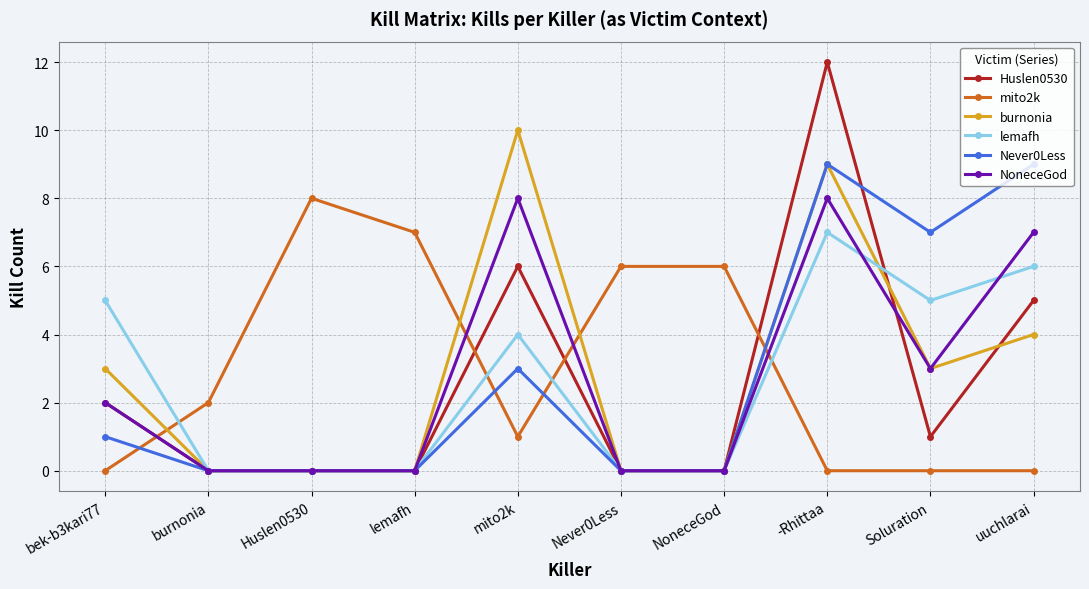

True or false: Never0Less has more than 1 points higher than both neighbors.

True